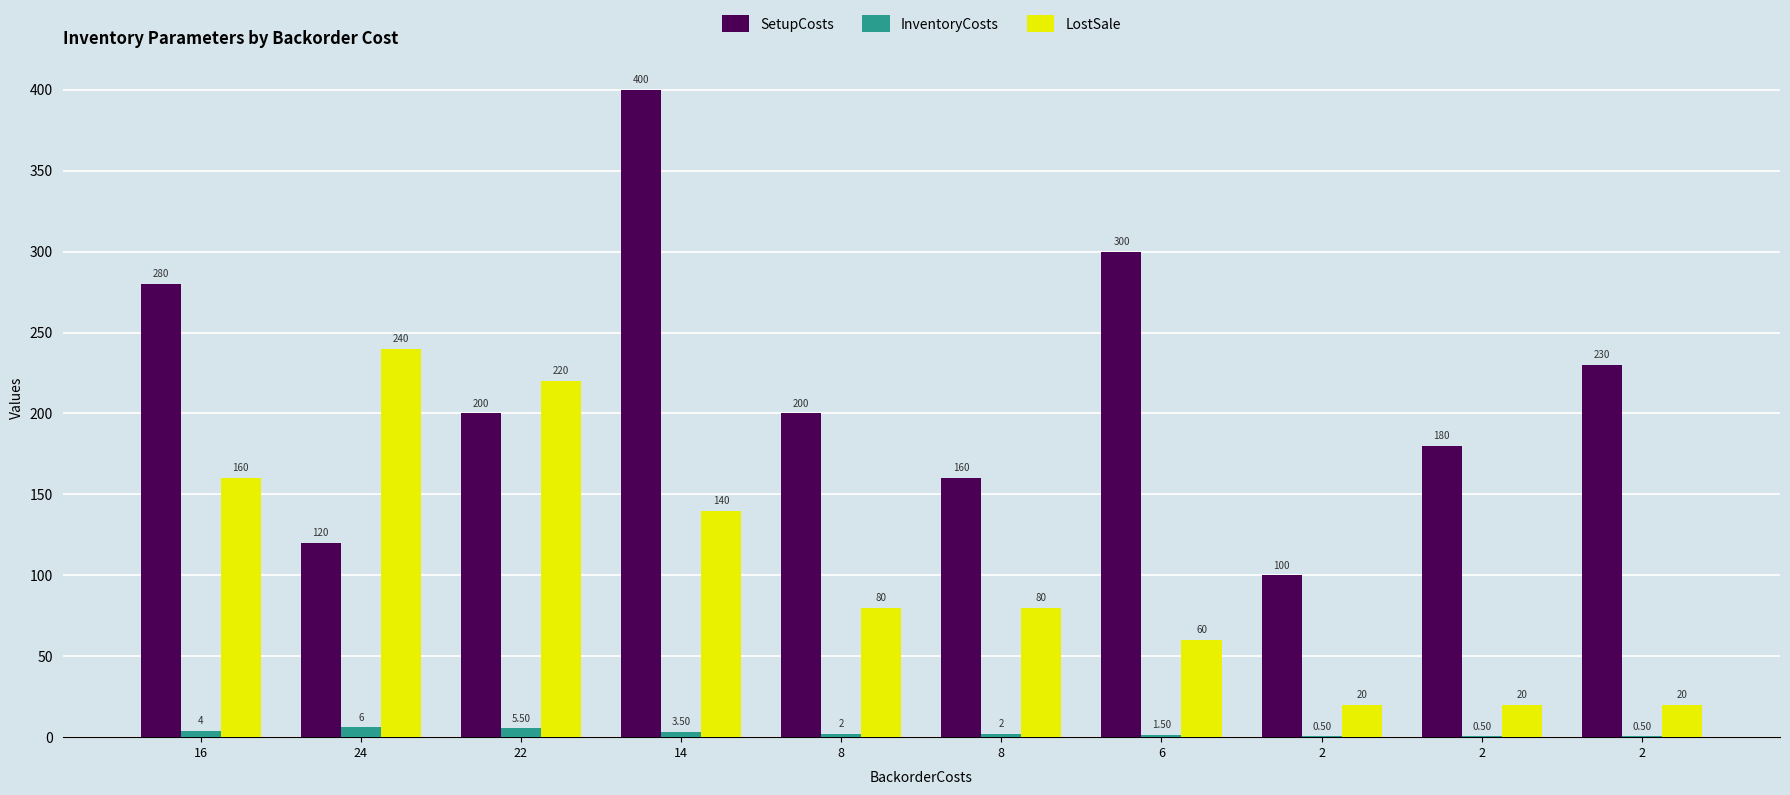

Where is InventoryCosts nearest to the value 3?

14